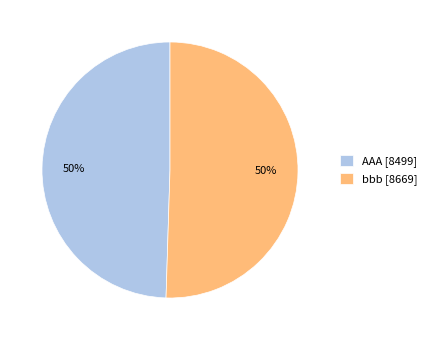

Do bbb and AAA together represent more than half of the pie?

Yes